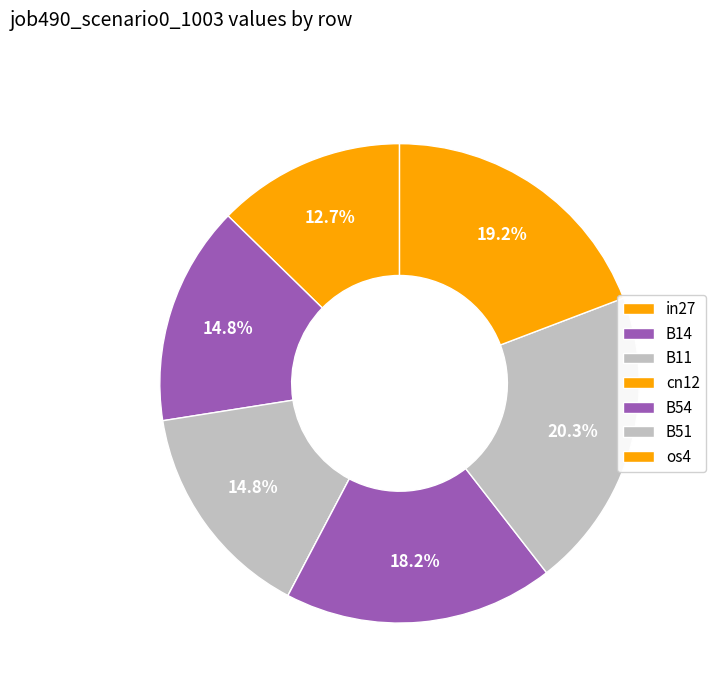

What is the total percentage of in27 and cn12?

12.7%